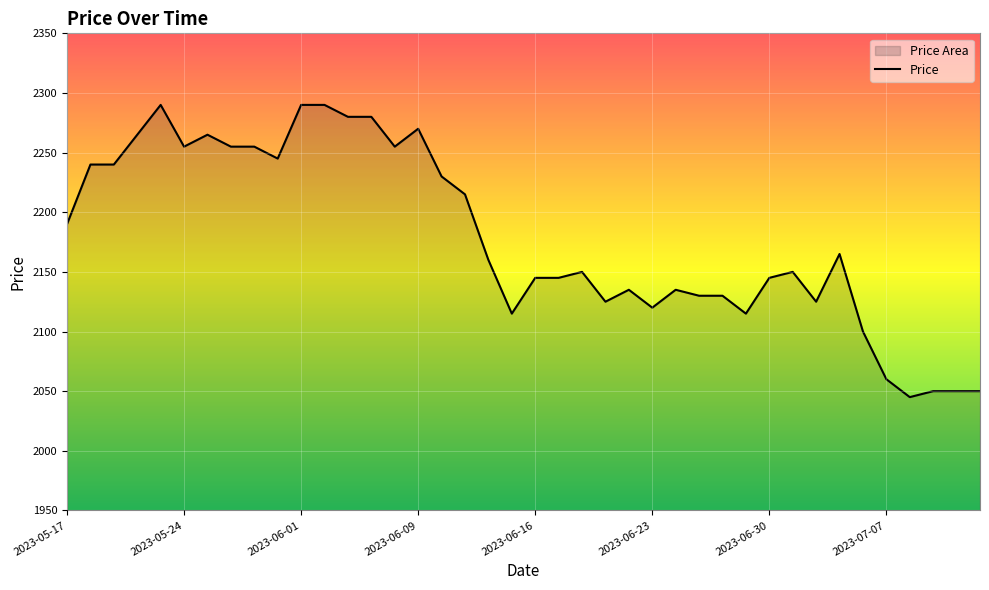

What is the smallest value displayed?

2045